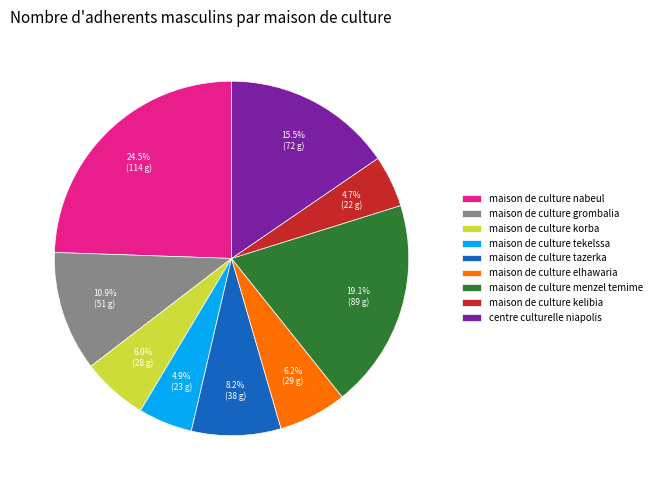

To the nearest percent, what is the combined percentage of maison de culture nabeul and maison de culture elhawaria?

31%